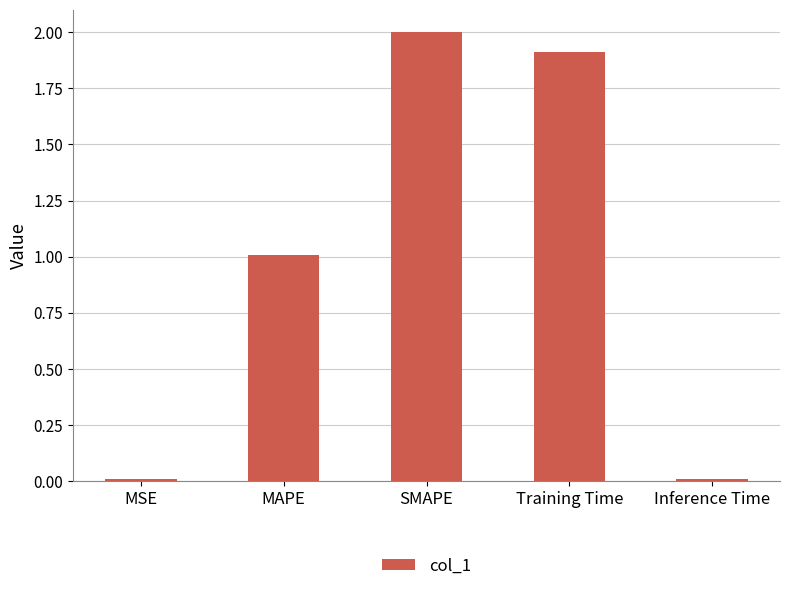

The value at Inference Time is 0.0. True or false?

True